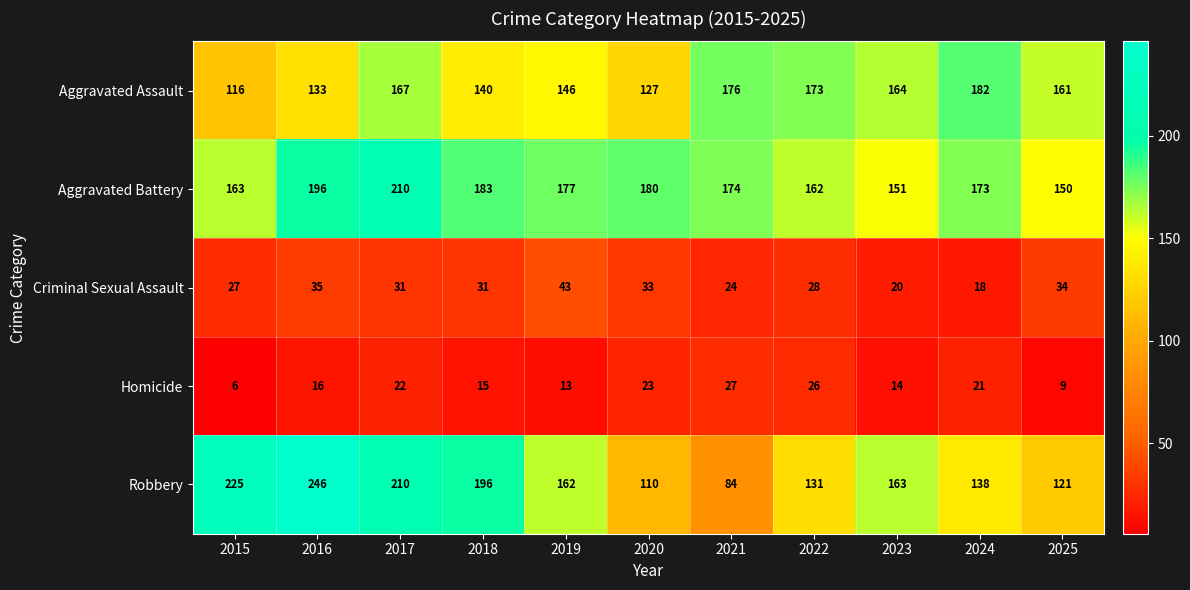

Which category has the lowest value across all series?

2015